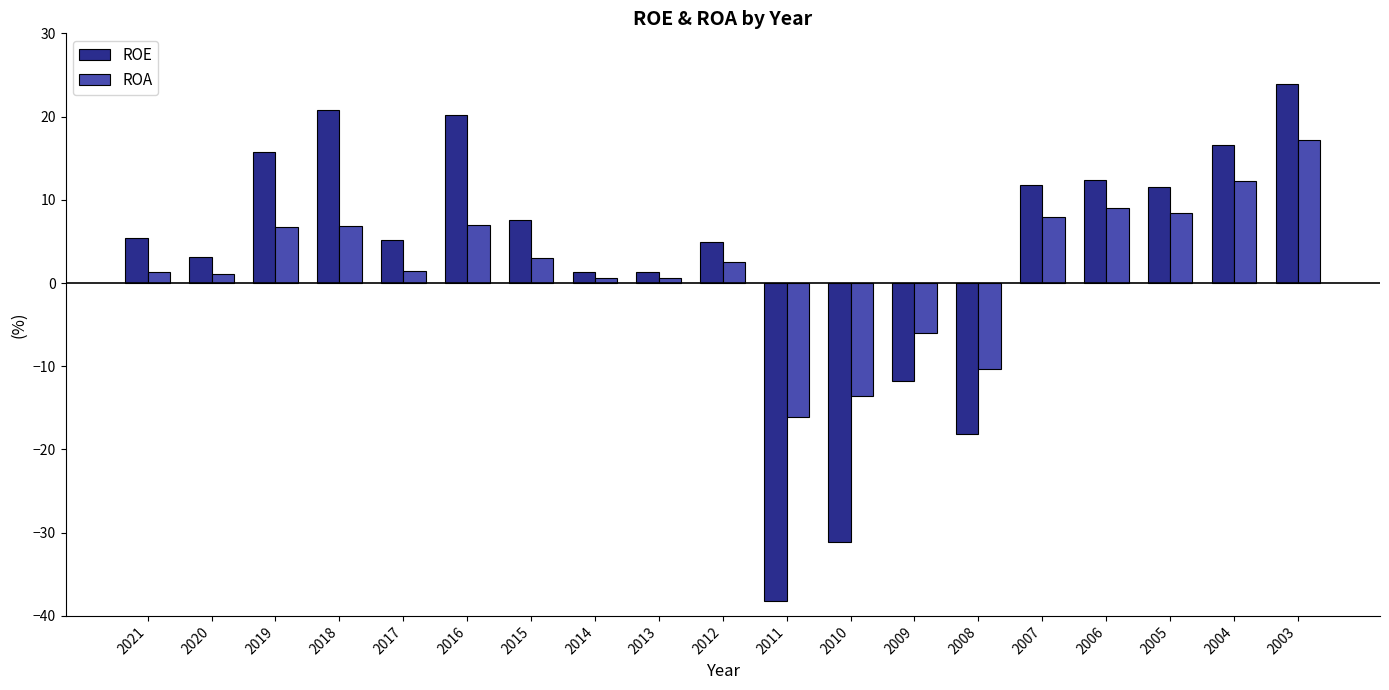

What is the lowest value of the ROE series?

-38.2